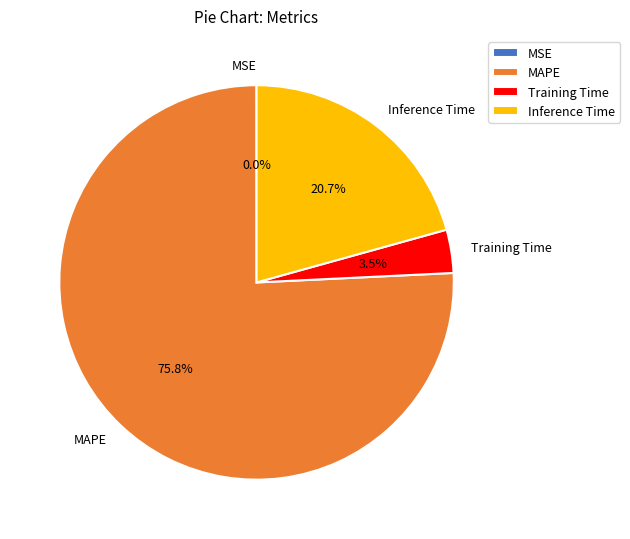

The MAPE slice represents 76% of the pie. True or false?

True